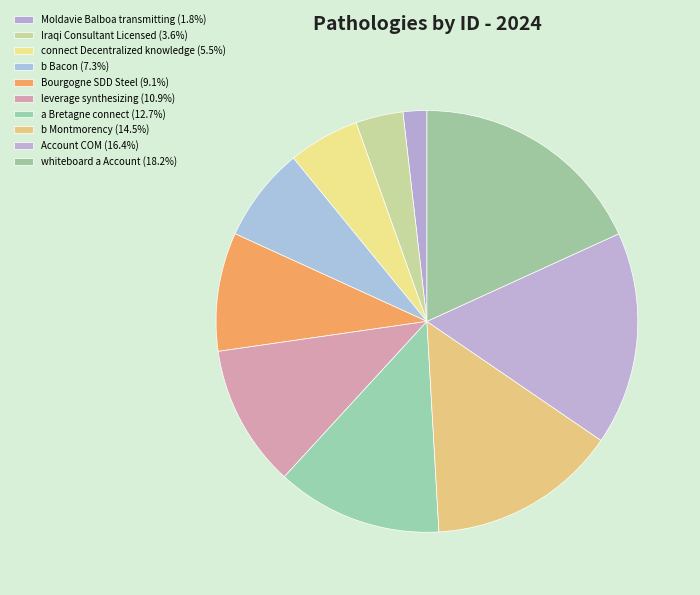

What portion of the pie excludes leverage synthesizing?

89.1%